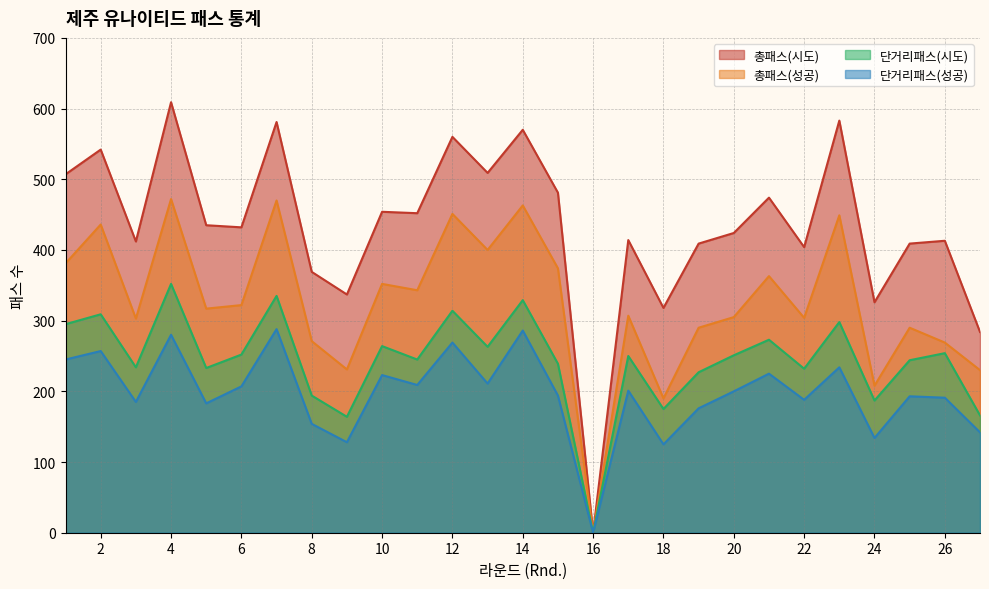

Which category has the highest value in the 총패스(성공) series?

4